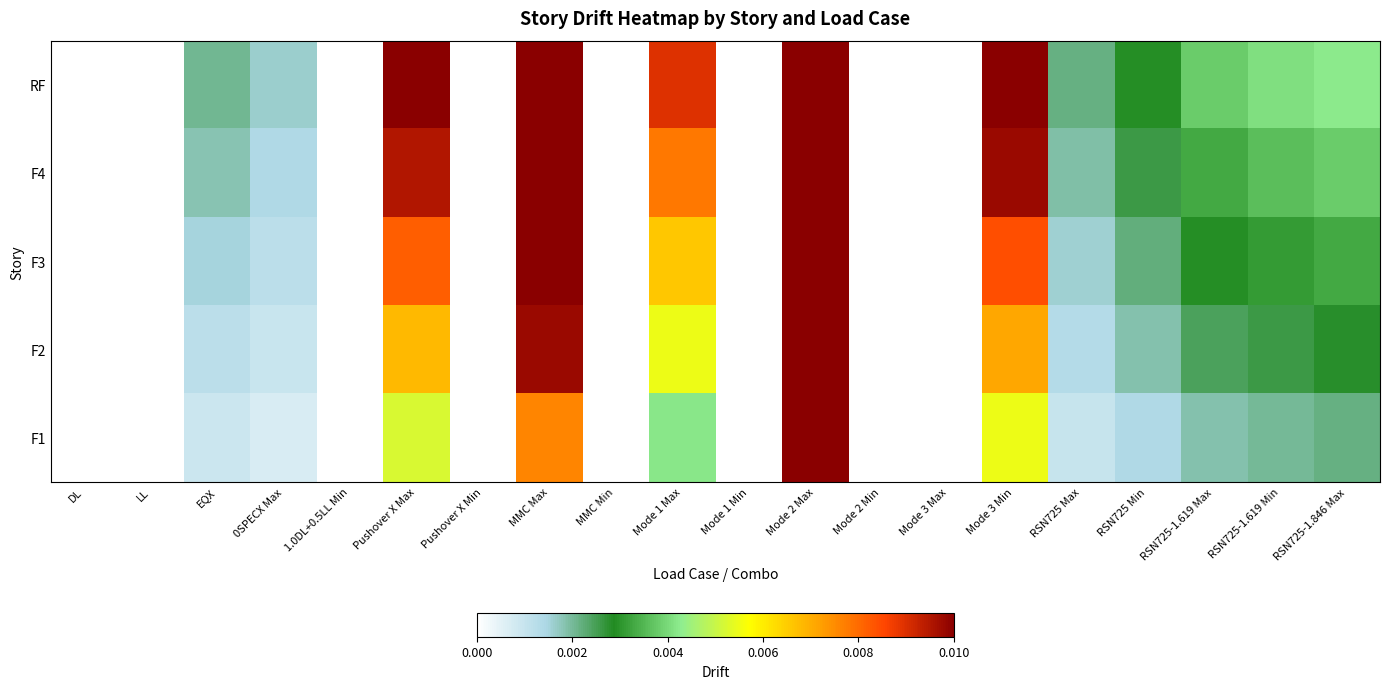

Count the number of categories in the chart.

20